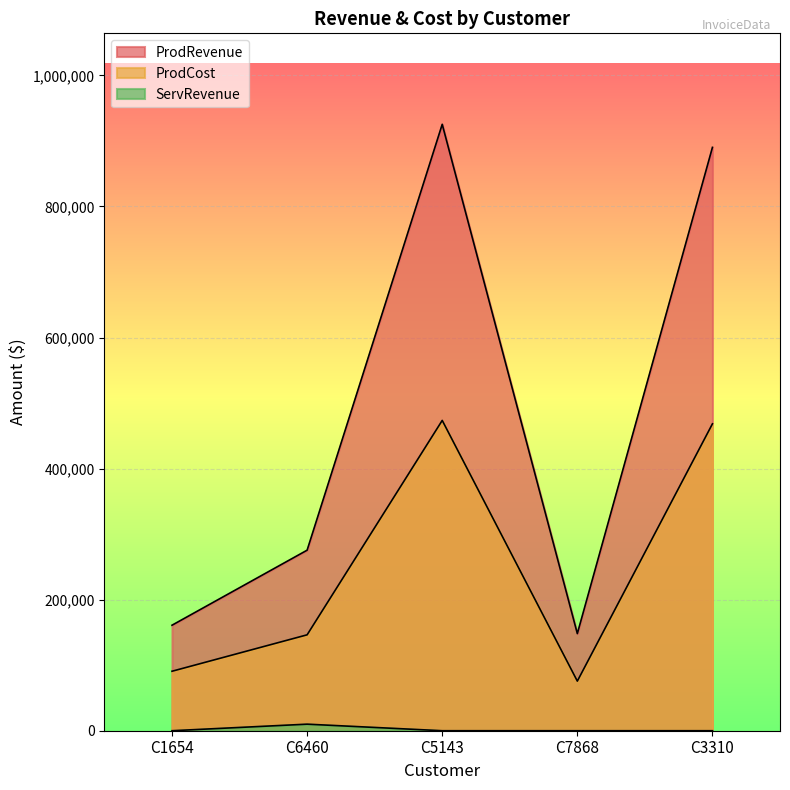

Count the number of categories in the chart.

5